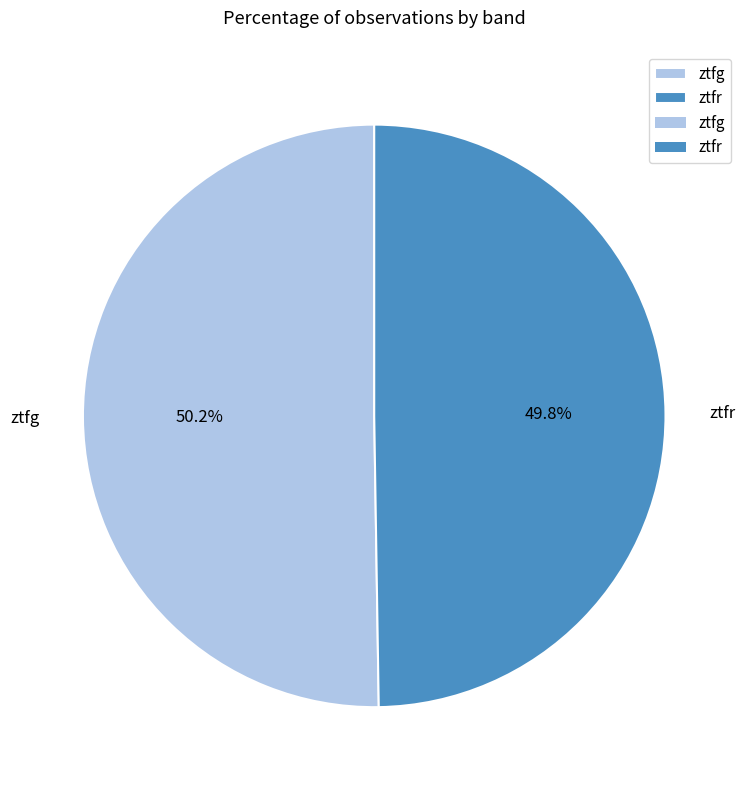

Is there any slice that represents more than half of the pie?

Yes